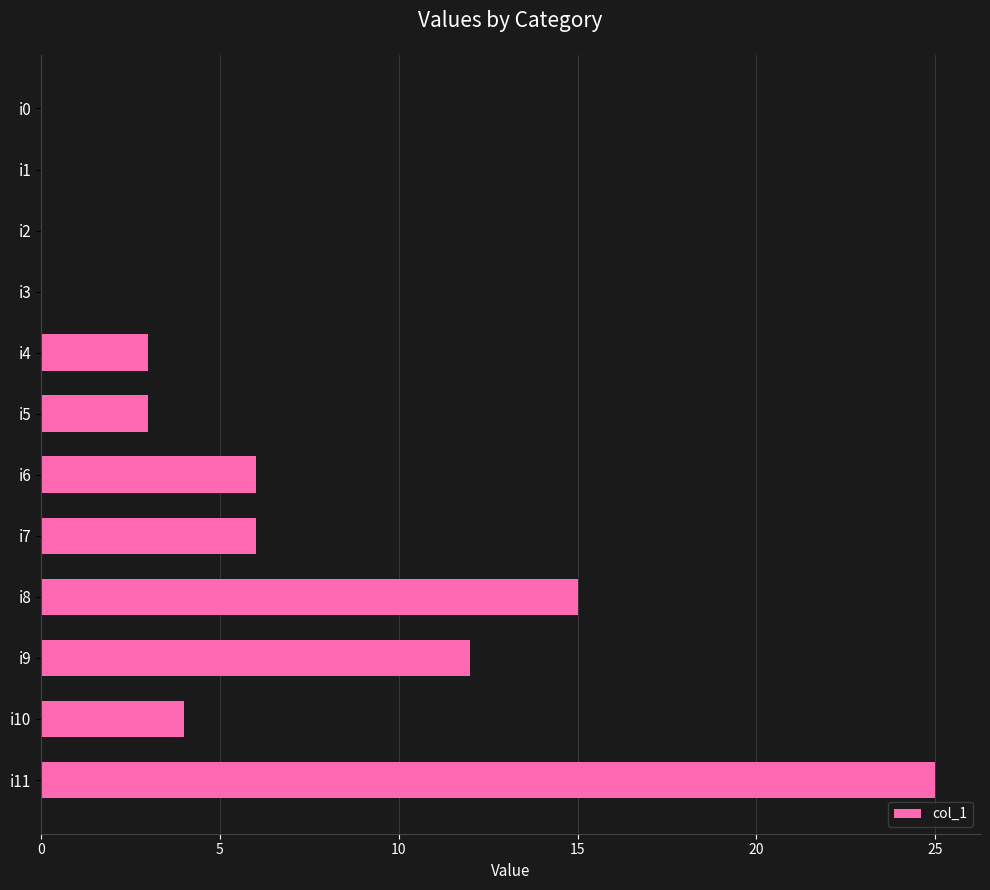

The chart shows a value of 21 at i8. True or false?

False